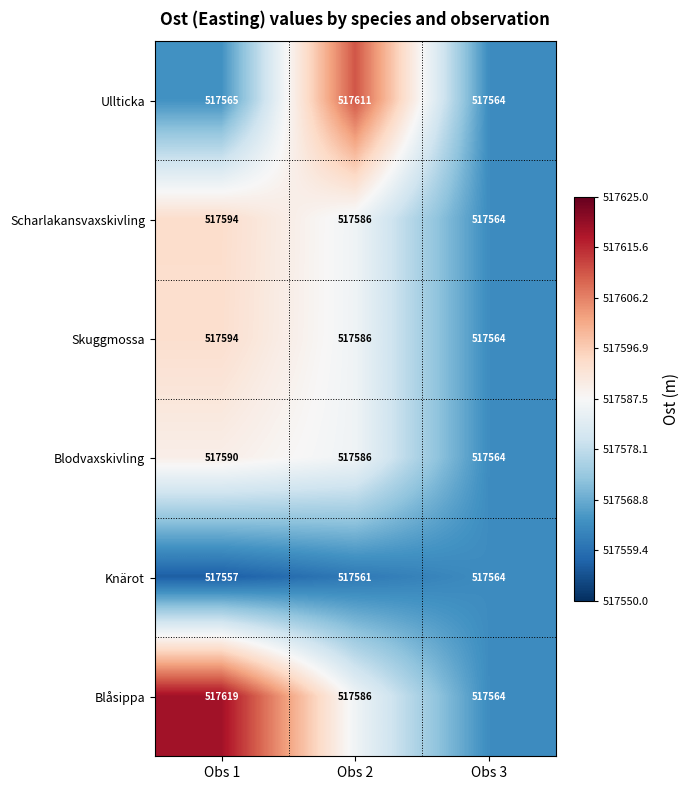

Rank the categories by Blåsippa value from lowest to highest.

Obs 3, Obs 2, Obs 1